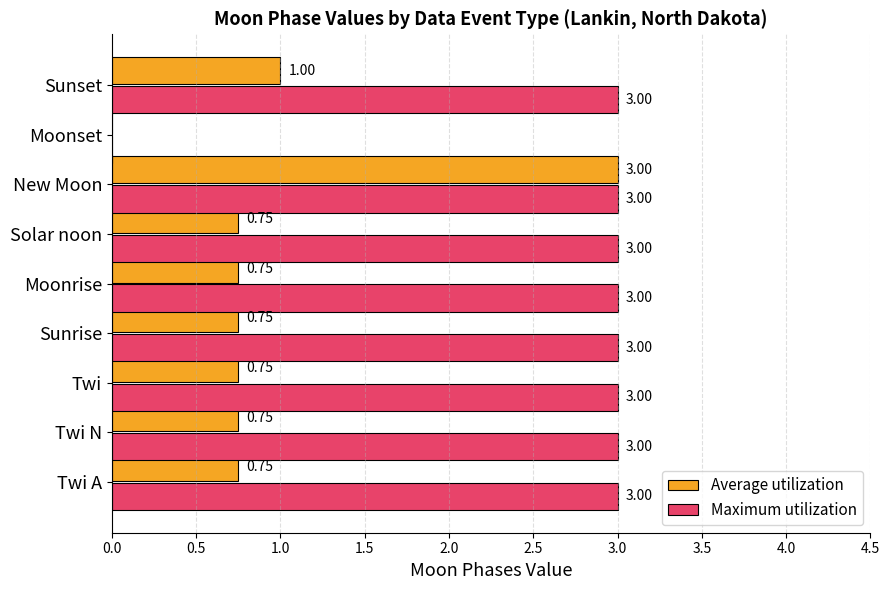

What are all the series names shown in the legend?

Average utilization, Maximum utilization